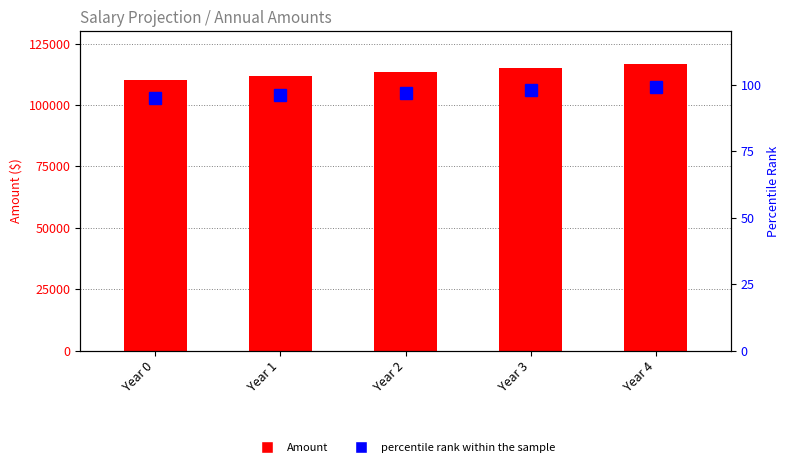

What is the value of the percentile rank within the sample bar at the 2nd from the left?

96.0